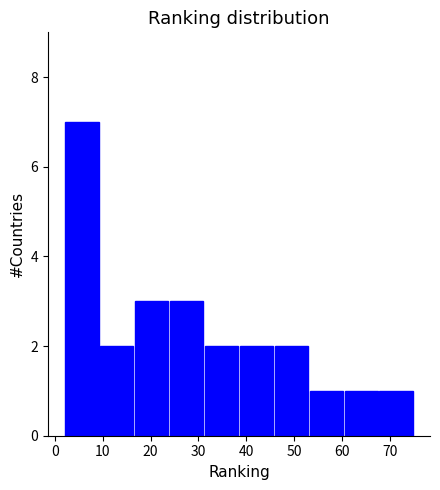

How tall is the bar that spans 45.8 to 53.1 on the x-axis? Neither the bar edges nor the heights are printed on the chart, so give them approximately, as read against the axes.

2